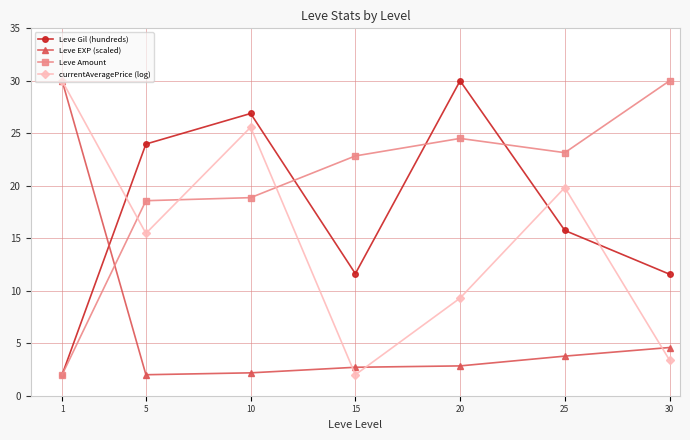

Between 15 and 20, which series saw the biggest shift?

Leve Gil (hundreds)